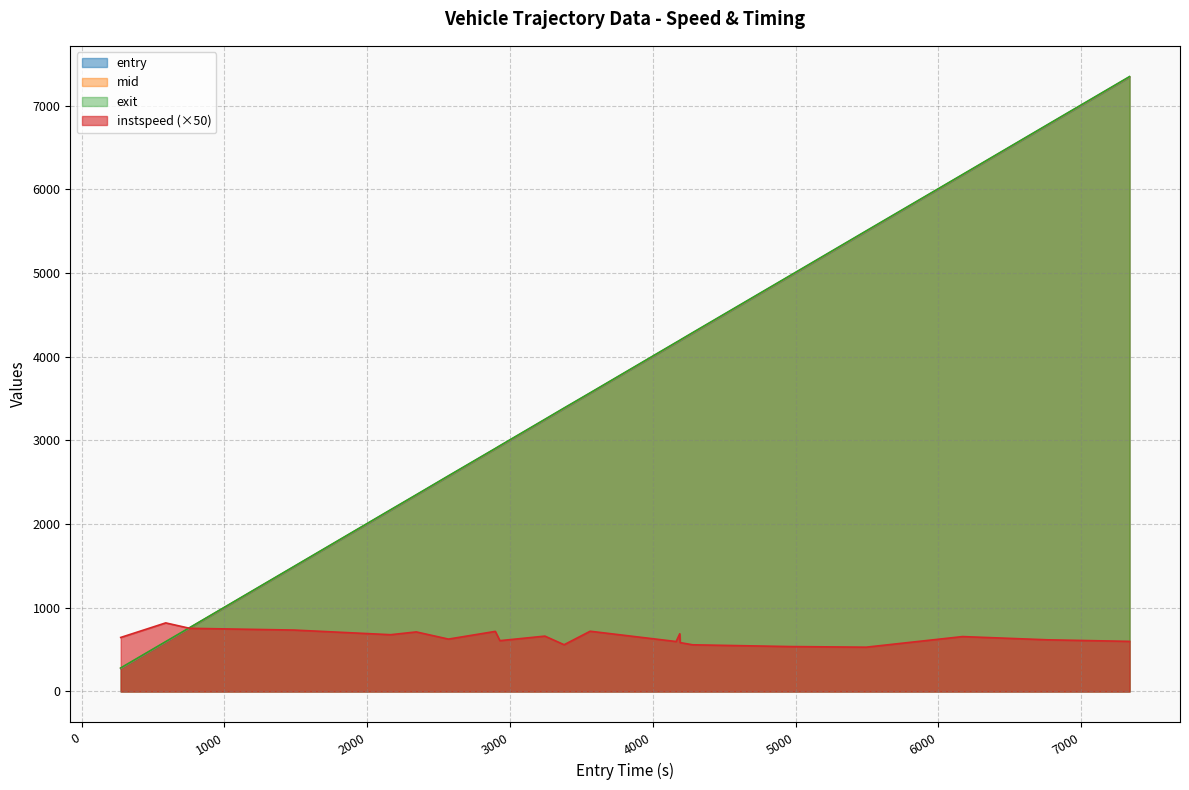

What are all the series names shown in the legend?

entry, mid, exit, instspeed (×50)